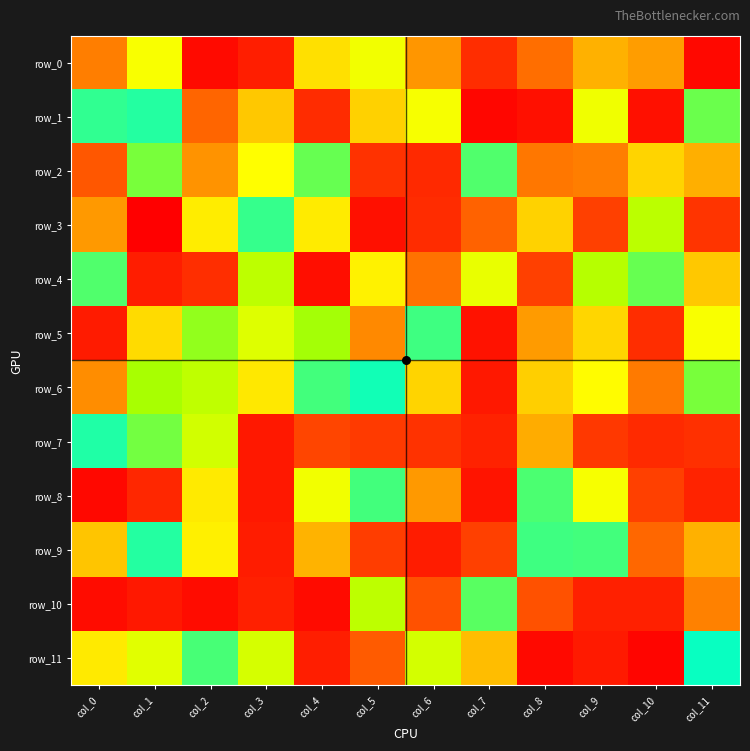

What is the highest value of the row_6 series?

251